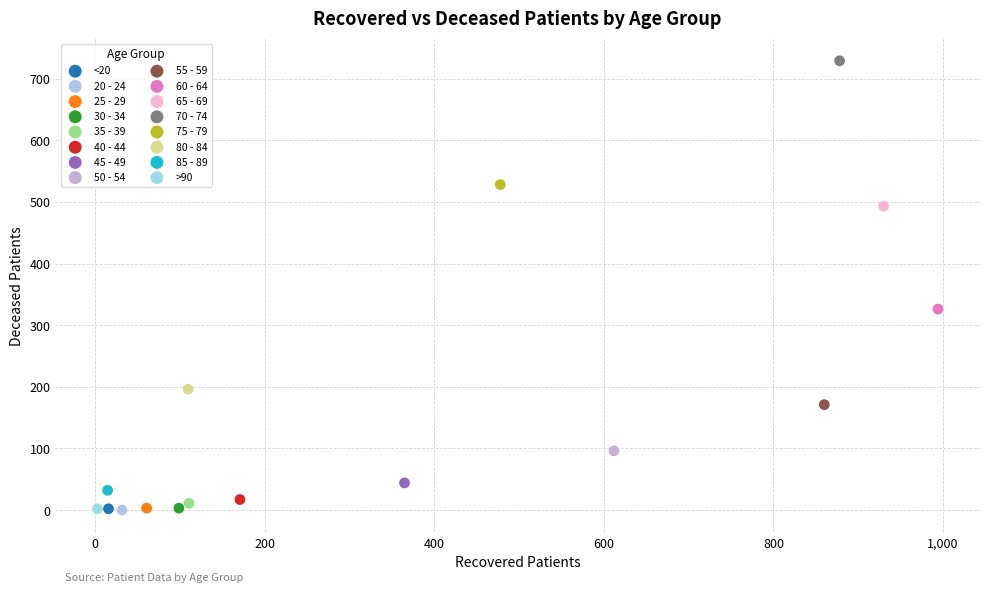

What are all the series names shown in the legend?

<20, 20 - 24, 25 - 29, 30 - 34, 35 - 39, 40 - 44, 45 - 49, 50 - 54, 55 - 59, 60 - 64, 65 - 69, 70 - 74, 75 - 79, 80 - 84, 85 - 89, >90